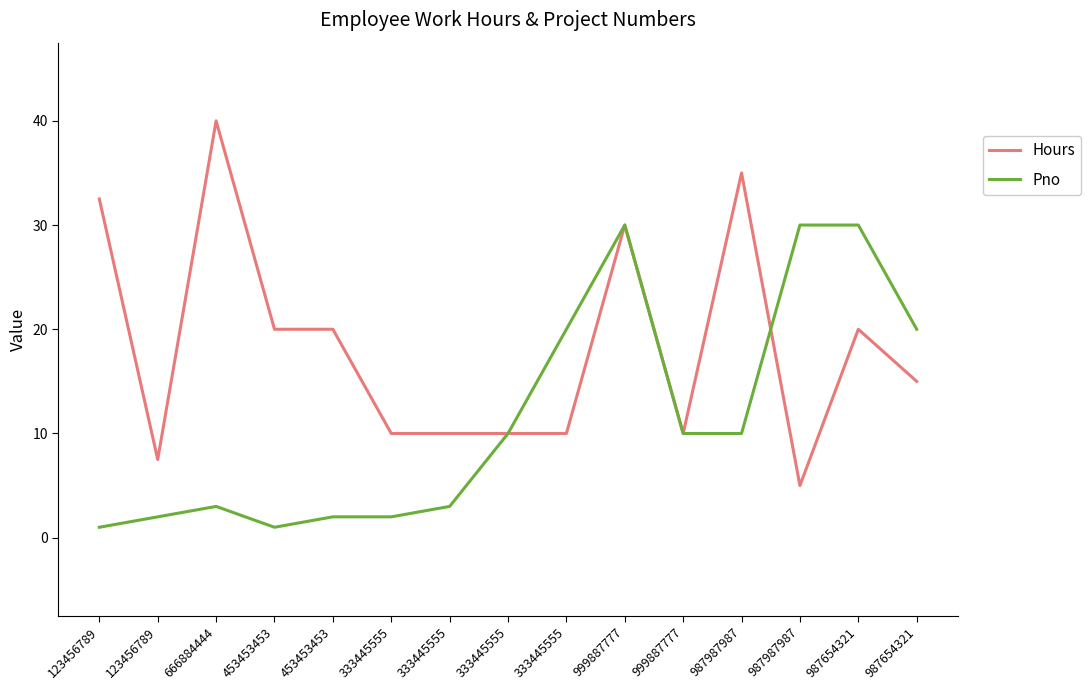

Rank the series at 453453453 from highest to lowest value.

Hours, Pno